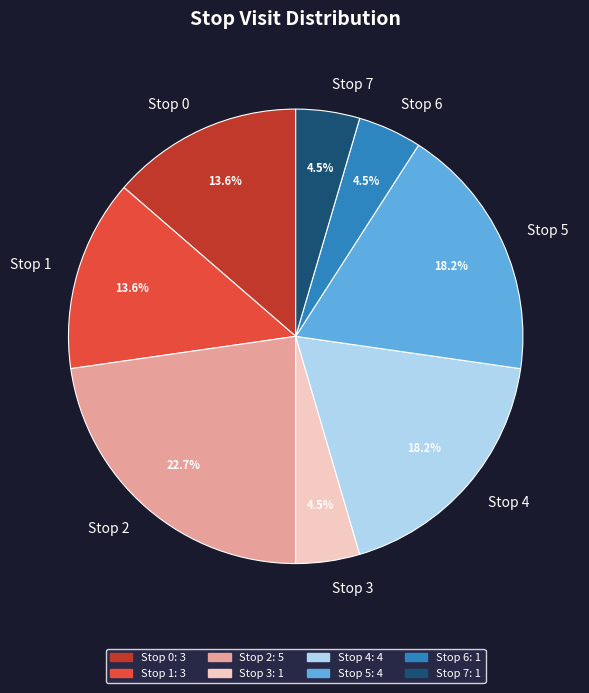

To the nearest percent, what percentage of the pie is Stop 4?

18%